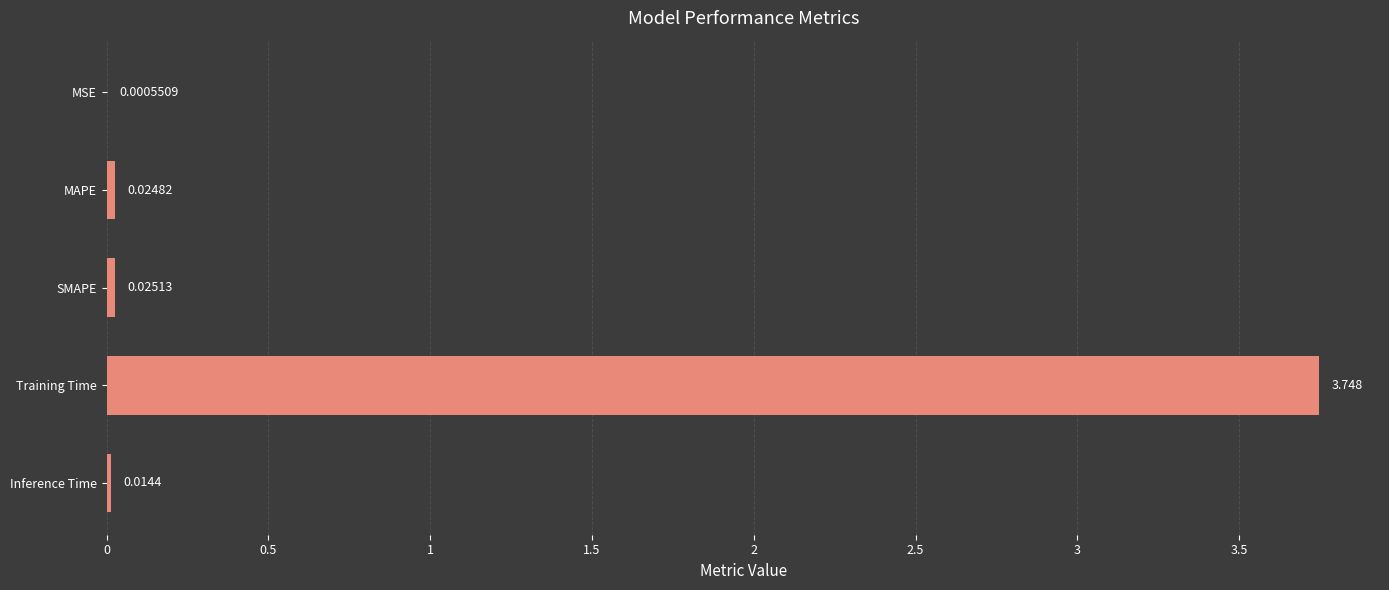

Which has a higher value, Training Time or MSE?

Training Time